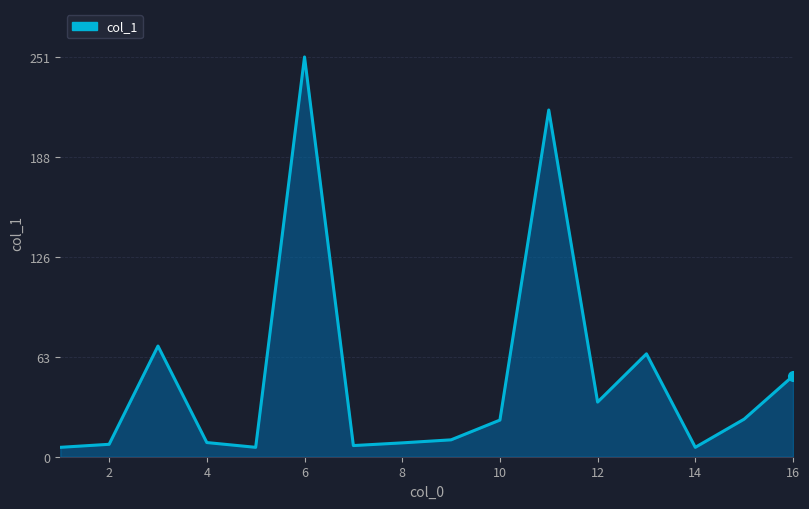

What is the greatest value displayed?

251.0